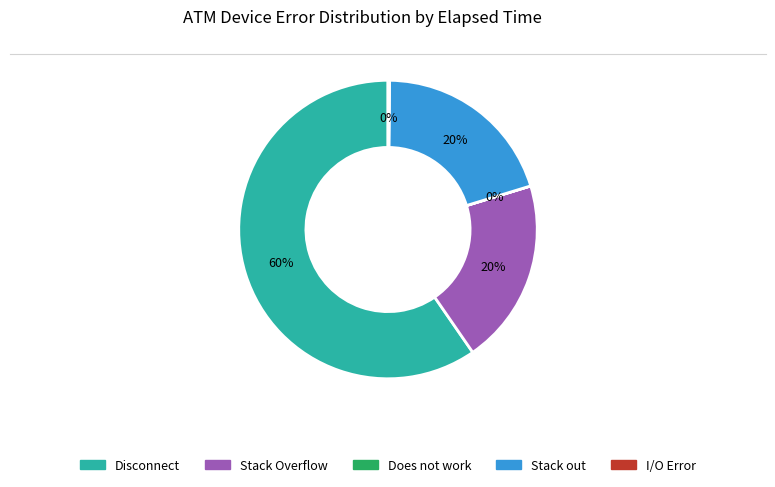

To the nearest percent, what portion does Stack Overflow represent?

20%